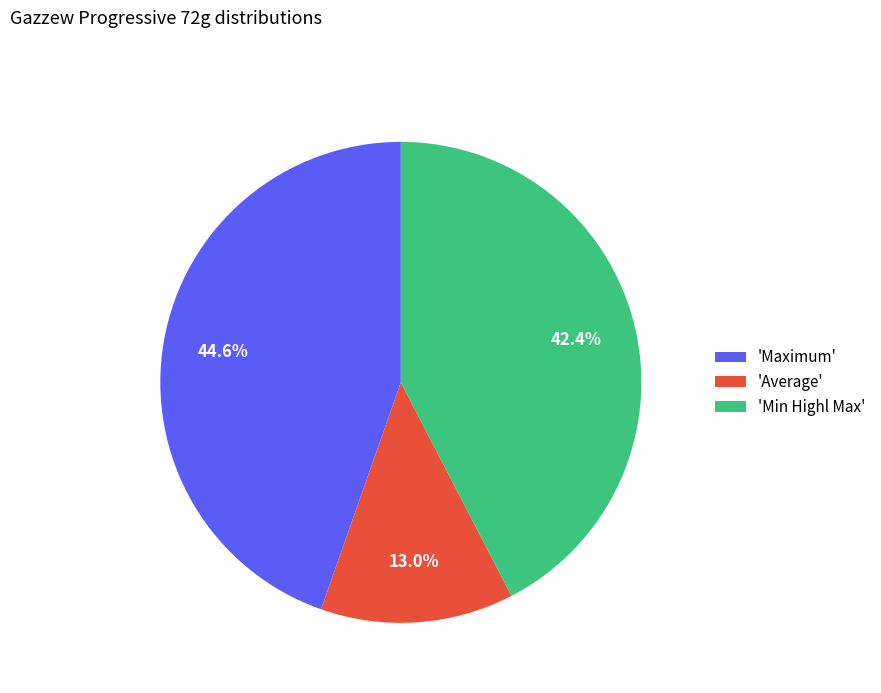

Between 'Average' and 'Min Highl Max', which is larger?

'Min Highl Max'